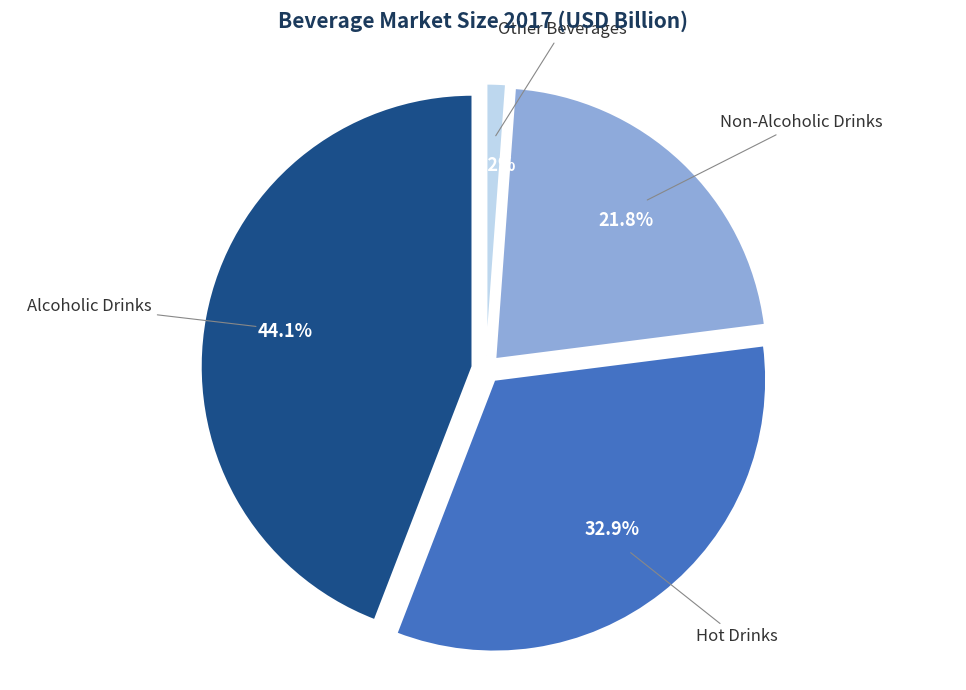

Does any single category account for the majority?

No